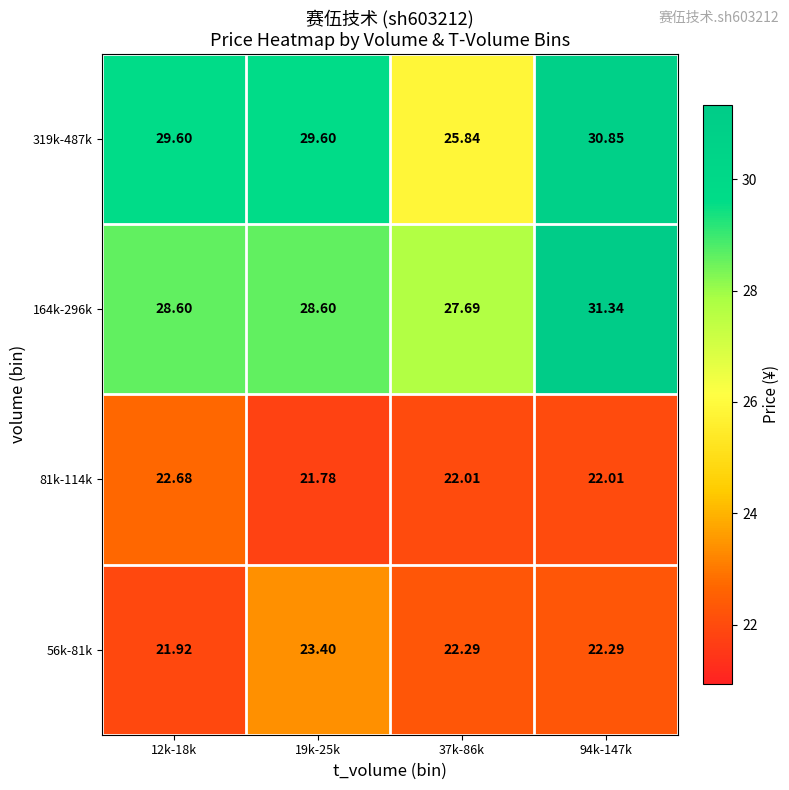

What is the total value across all series at 94k-147k?

106.5